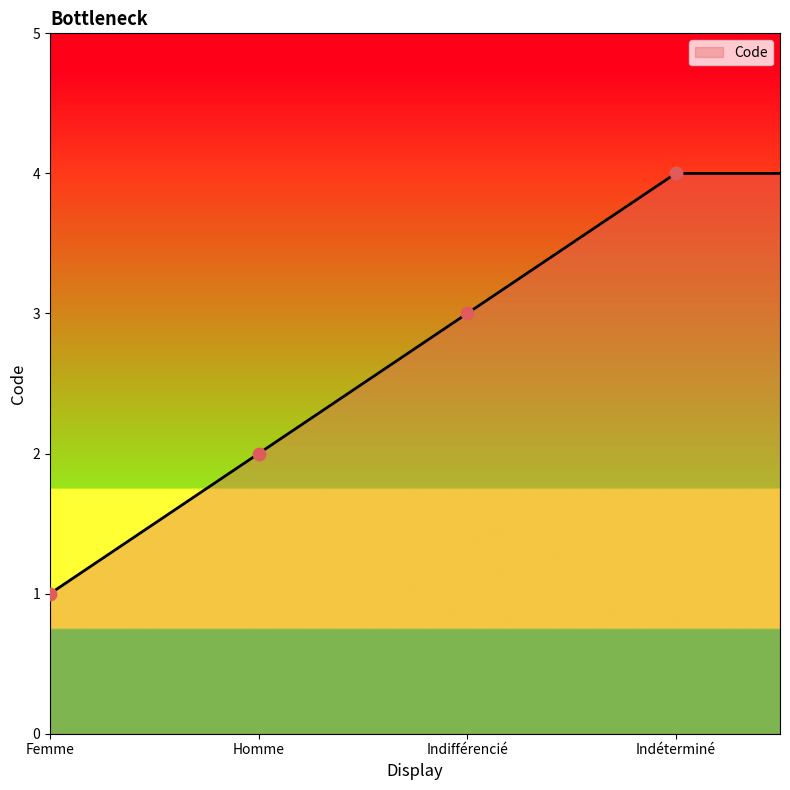

What is the maximum value shown in the chart?

4